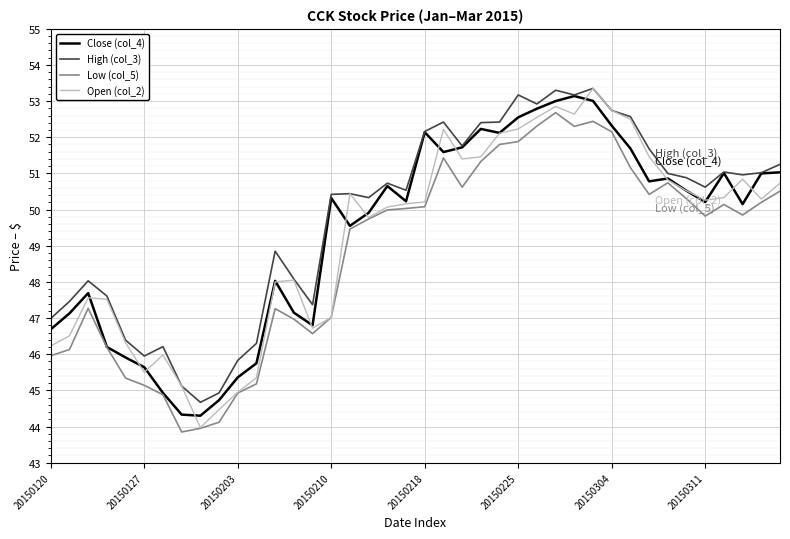

True or false: Low (col_5) and High (col_3) intersect in this chart.

False